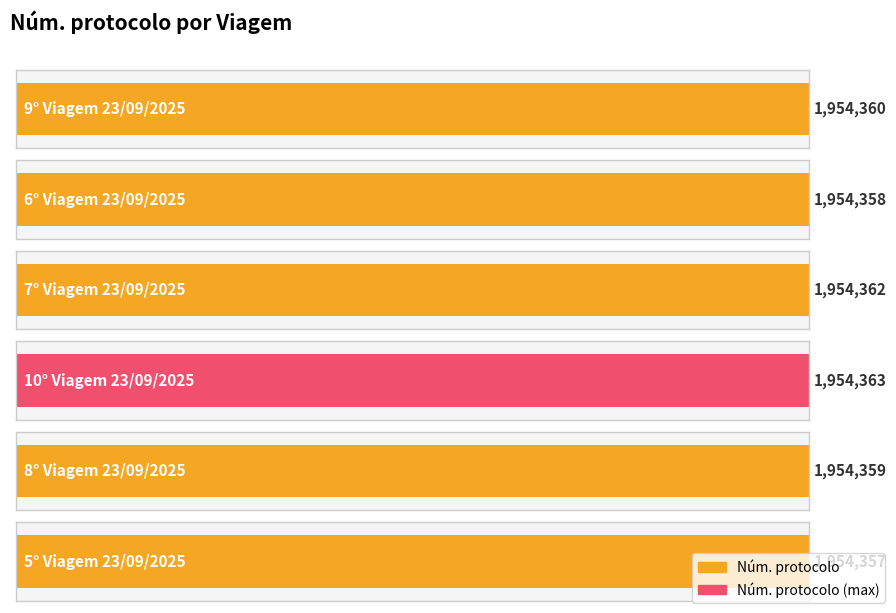

What is the difference between the values at 7° Viagem 23/09/2025 and 5° Viagem 23/09/2025?

5